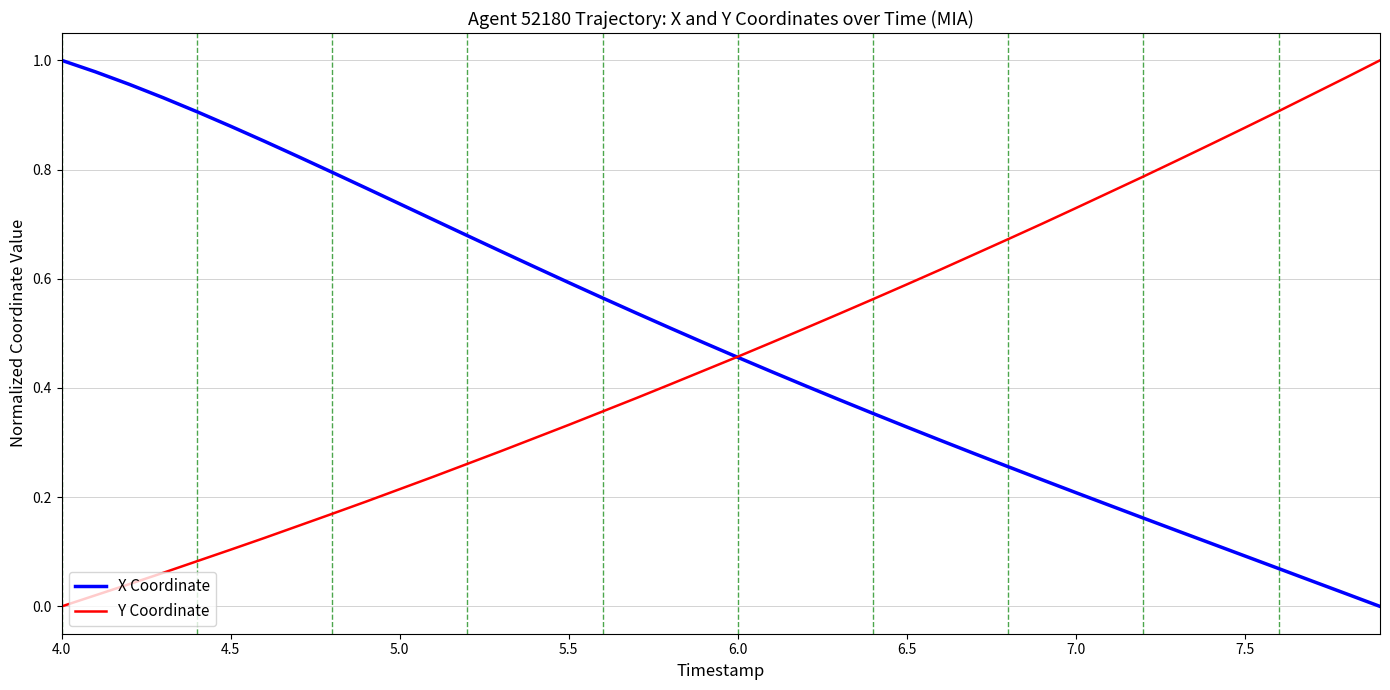

How many values in Y Coordinate are above zero?

39